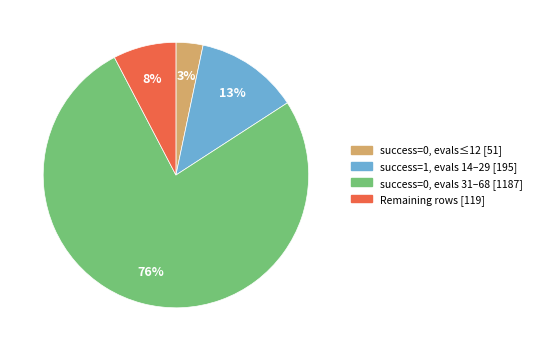

Is there a majority slice in this chart?

Yes